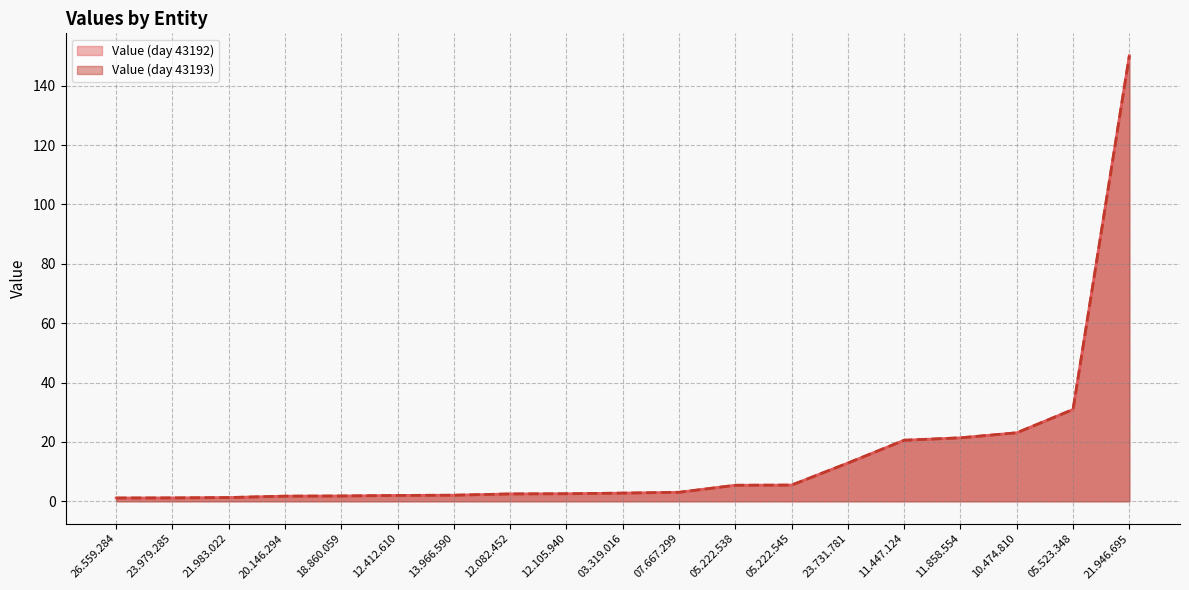

What is the total value across all series at 05.222.545?

10.9